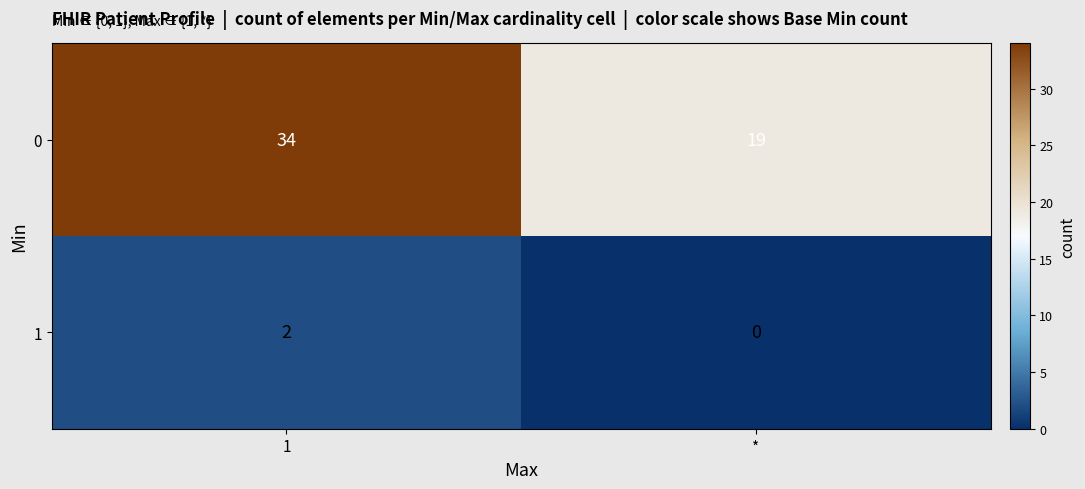

At which category is the sum across all series the highest?

1